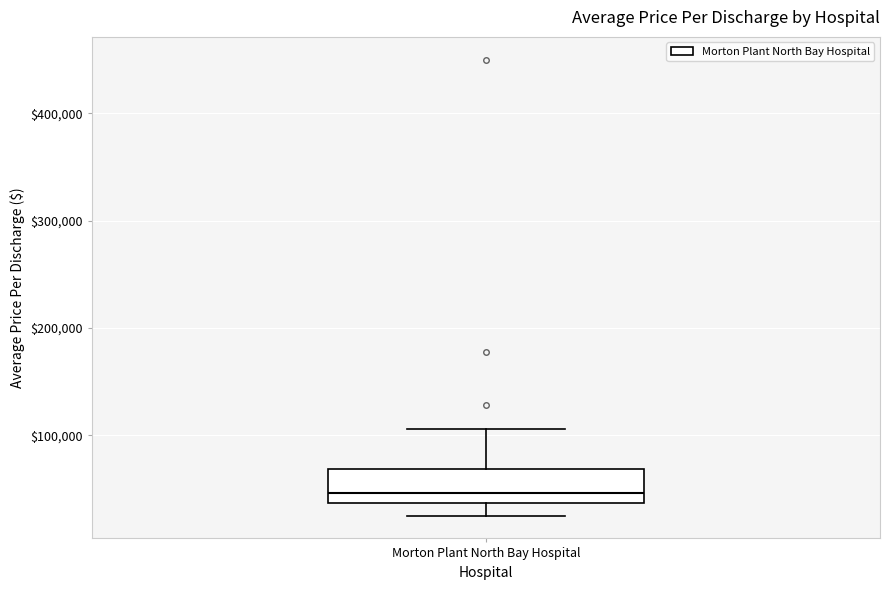

Read this box plot against the y-axis: the position of the median line, the range covered by the box, and the ends of both whiskers. The values are not printed on the chart, so give them approximately, as read against the axis.

median 50000, box 40000 to 70000, whiskers 30000 to 110000